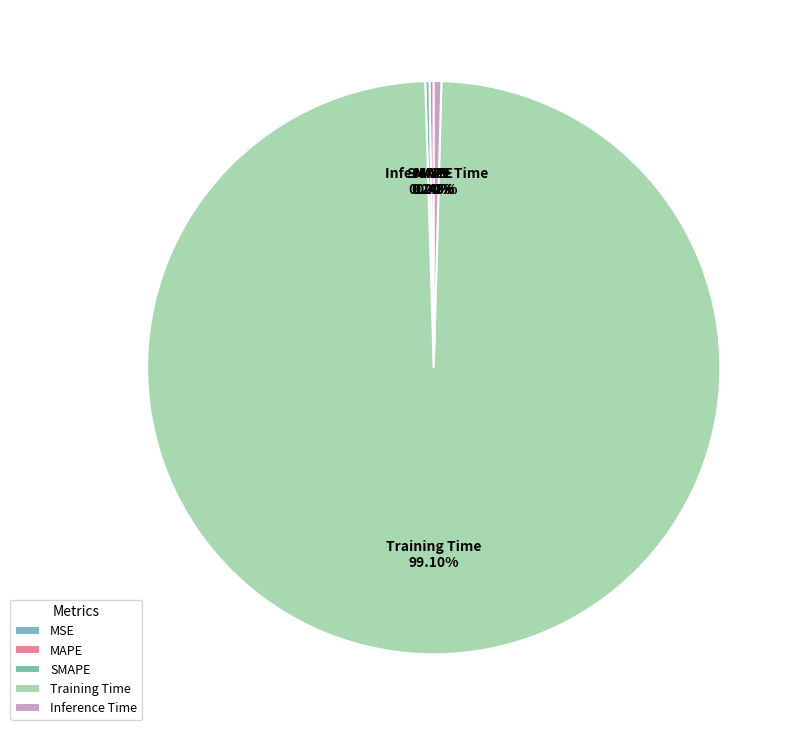

Which category has the biggest portion of the pie?

Training Time